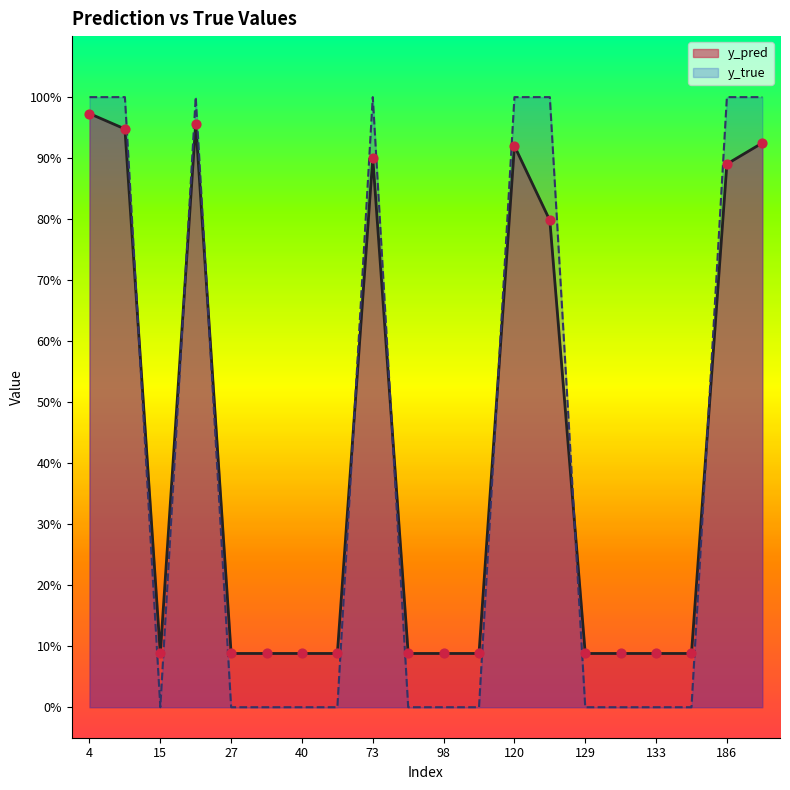

Which series has the widest spread of Y values?

y_true